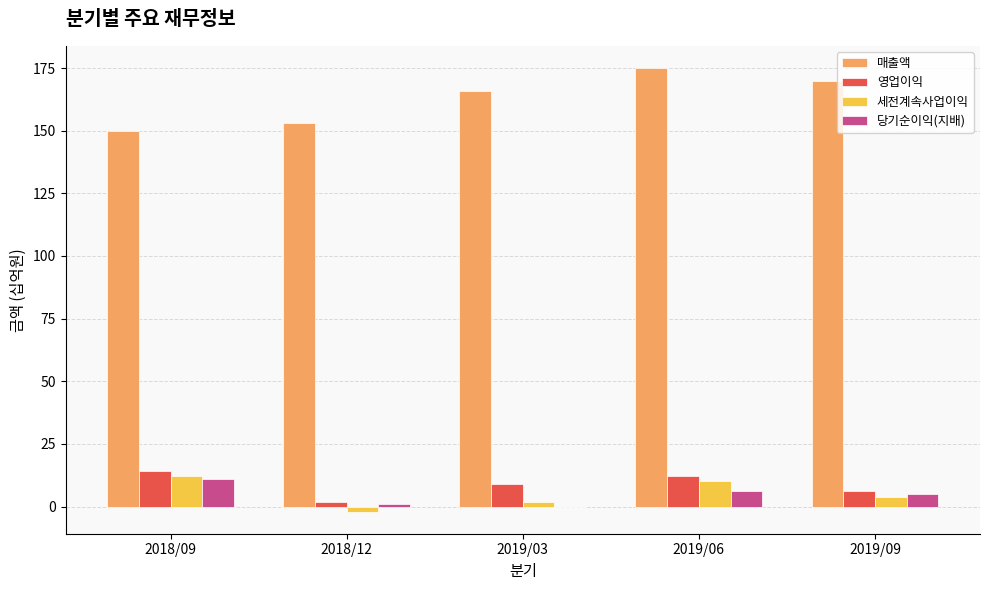

Between 2018/12 and 2019/09, which series saw the biggest shift?

매출액